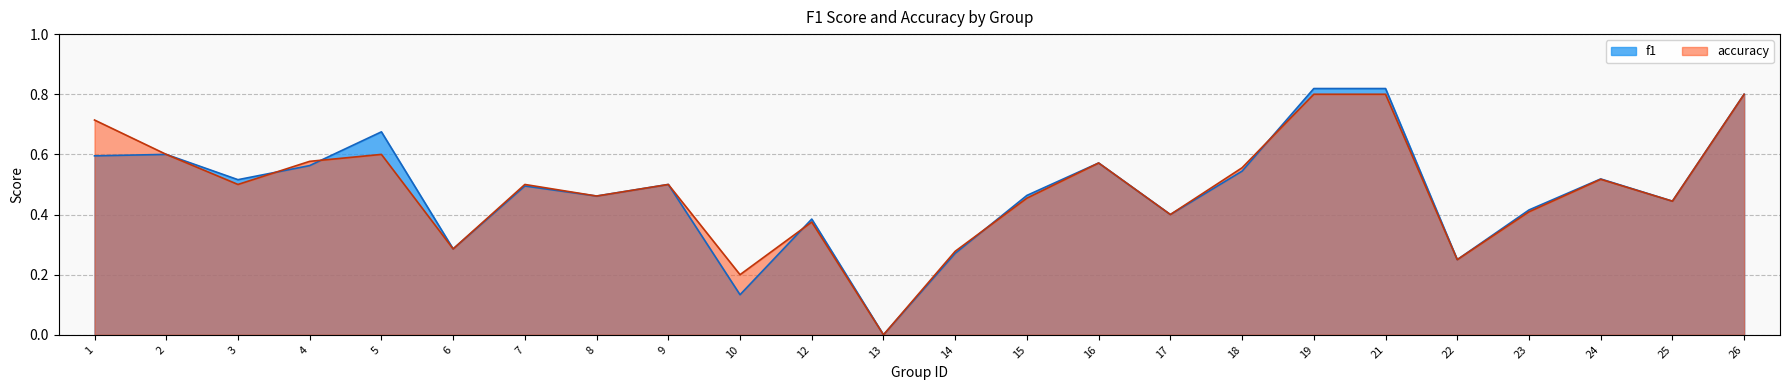

How many f1 values are between 0 and 1?

24